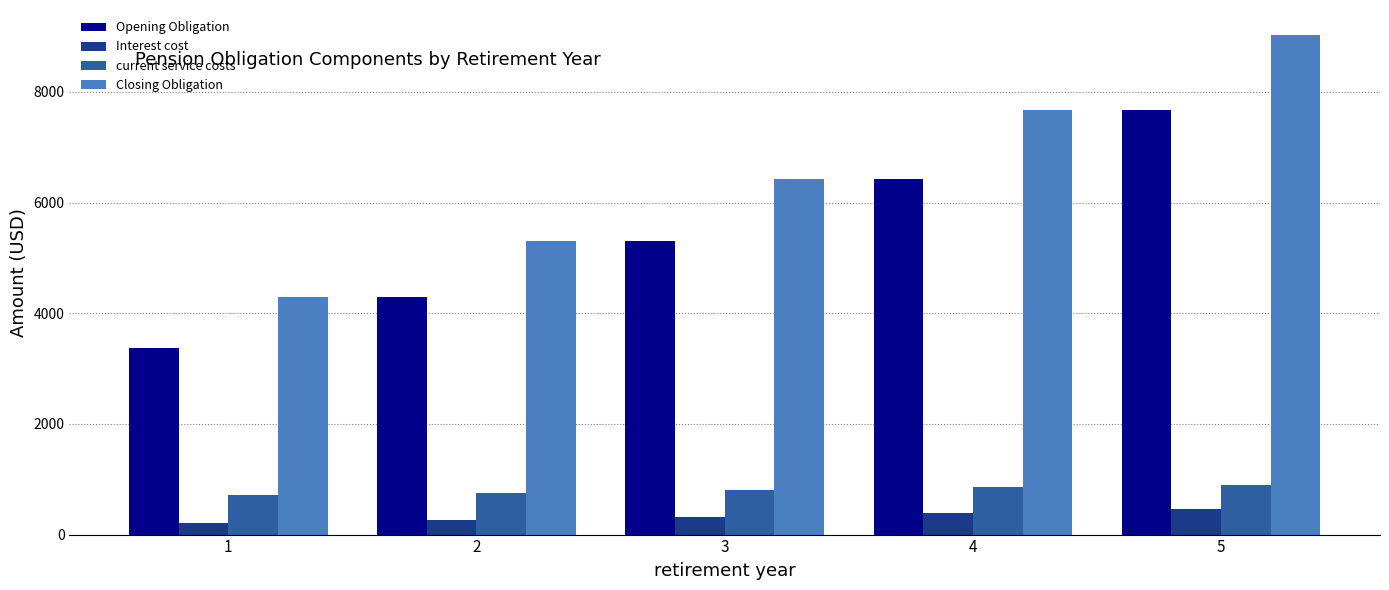

The Closing Obligation series shows 11817.5 at 5. True or false?

False